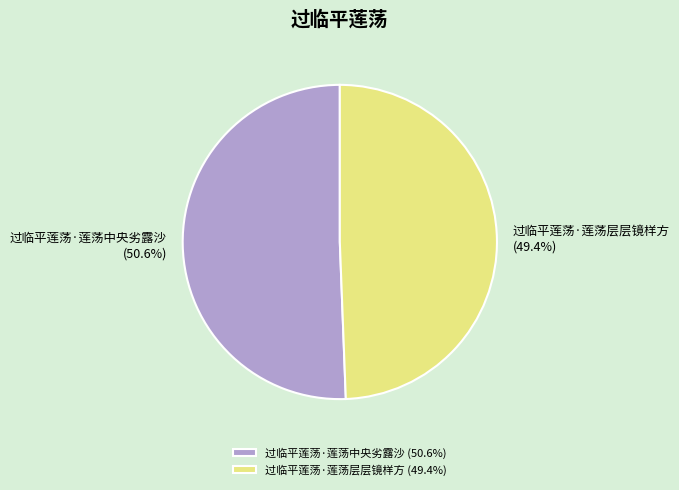

The 过临平莲荡·莲荡中央劣露沙 slice represents 51% of the pie. True or false?

True